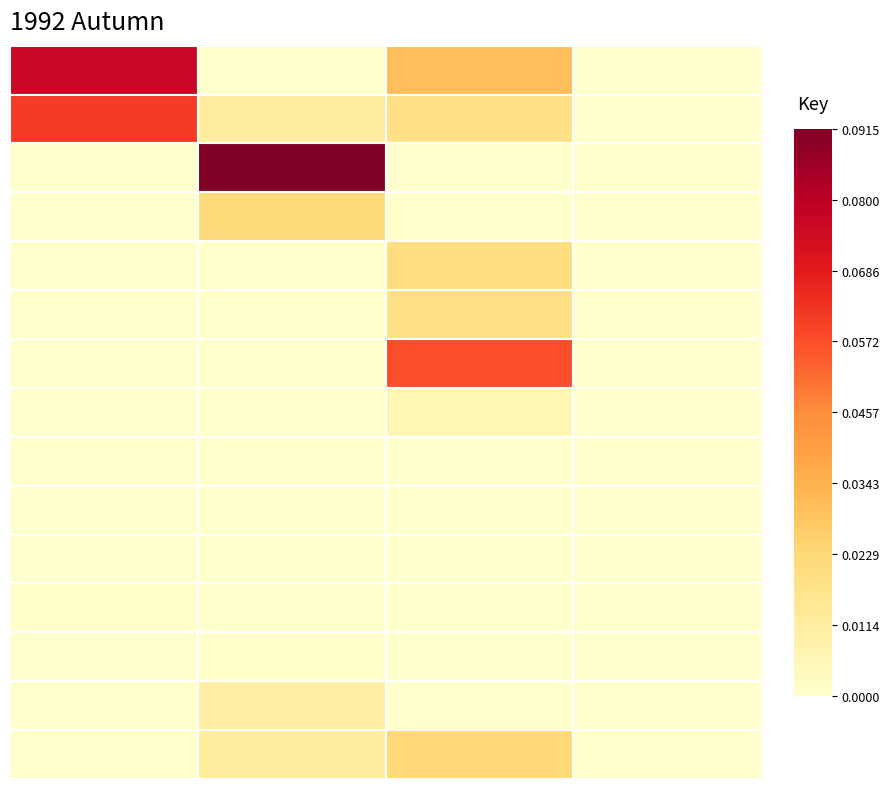

At which category is the sum across all series the highest?

2